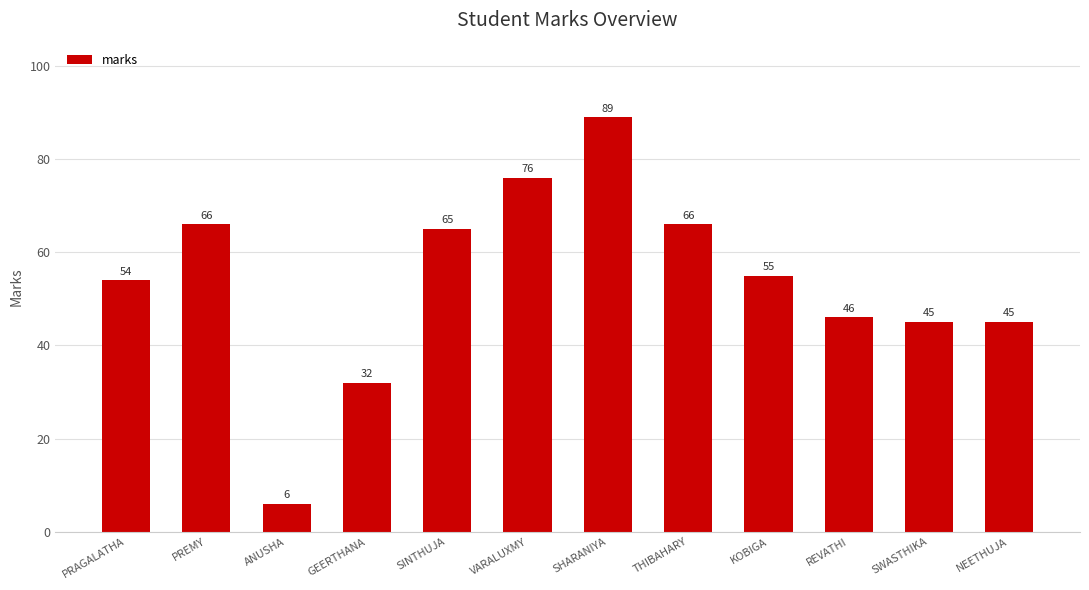

Reading left to right, extract all data points from this chart.

54	66	6	32	65	76	89	66	55	46	45	45